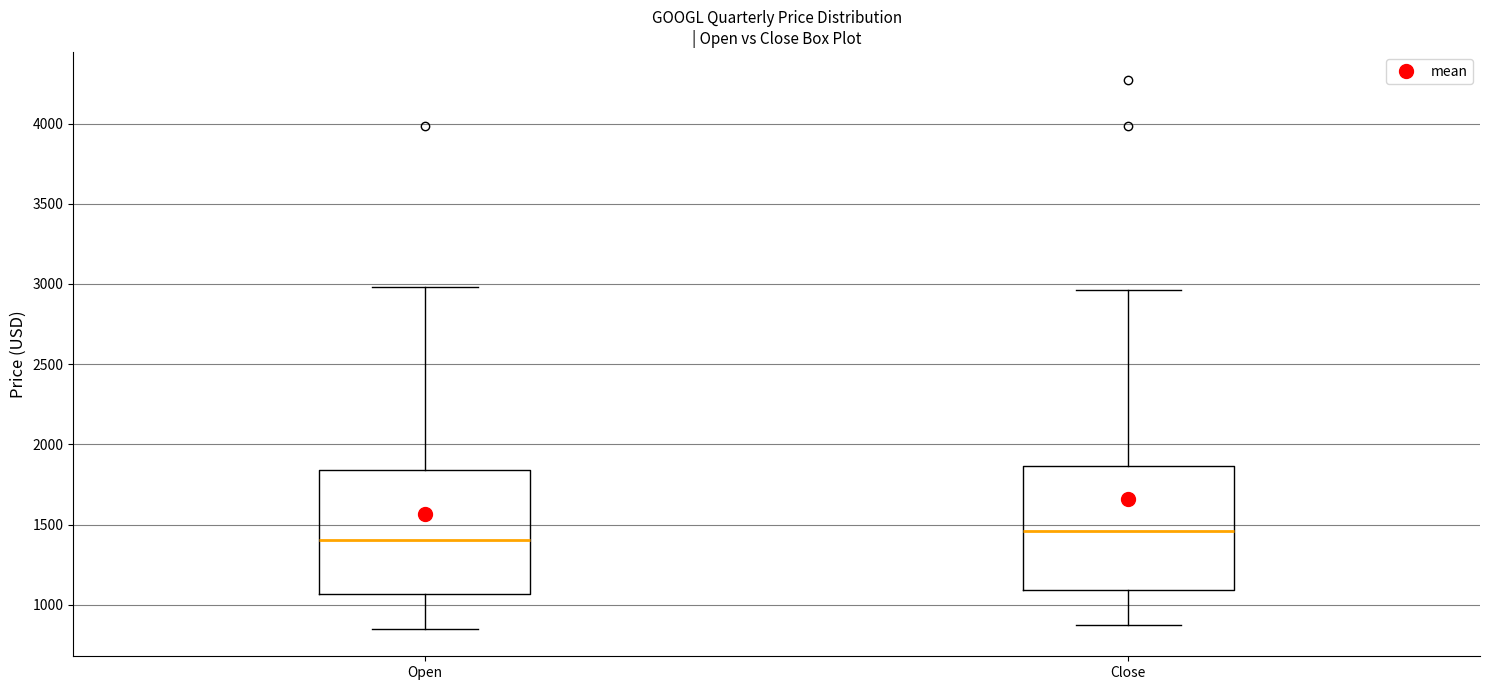

Reading left to right, transcribe this box plot: for each box, give where its median line is, the range the box spans, and where its two whiskers end, as read against the y-axis. The values are not printed on the chart, so give them approximately, as read against the axis.

Open: median 1400, box 1050 to 1850, whiskers 850 to 3000
Close: median 1450, box 1100 to 1850, whiskers 850 to 2950